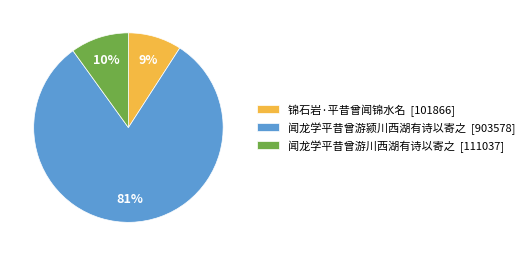

To the nearest percent, what is the difference between the largest and smallest slice percentages?

72%